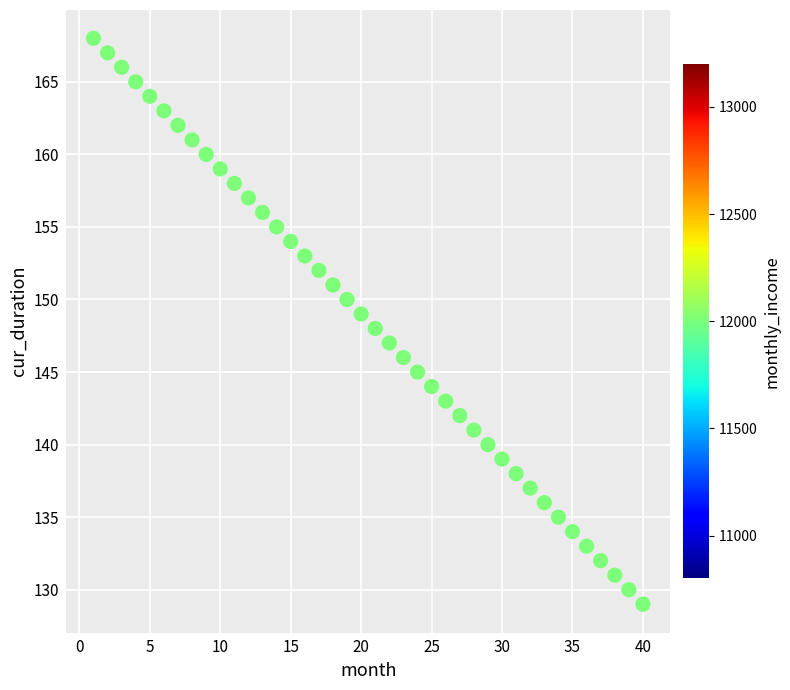

What is the range of X values (max minus min)?

39